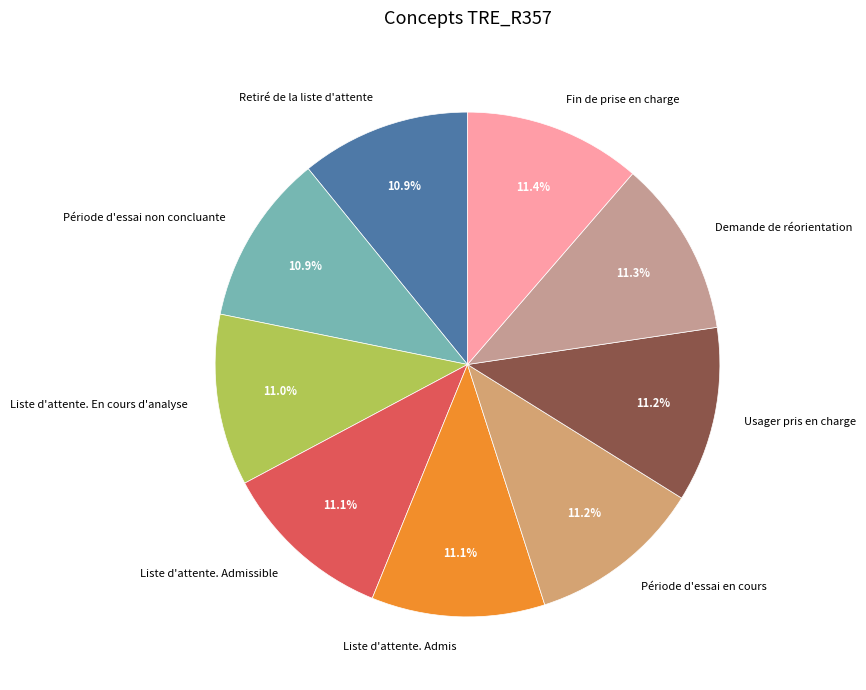

What percentage do Période d'essai en cours and Liste d'attente. En cours d'analyse together represent?

22.2%